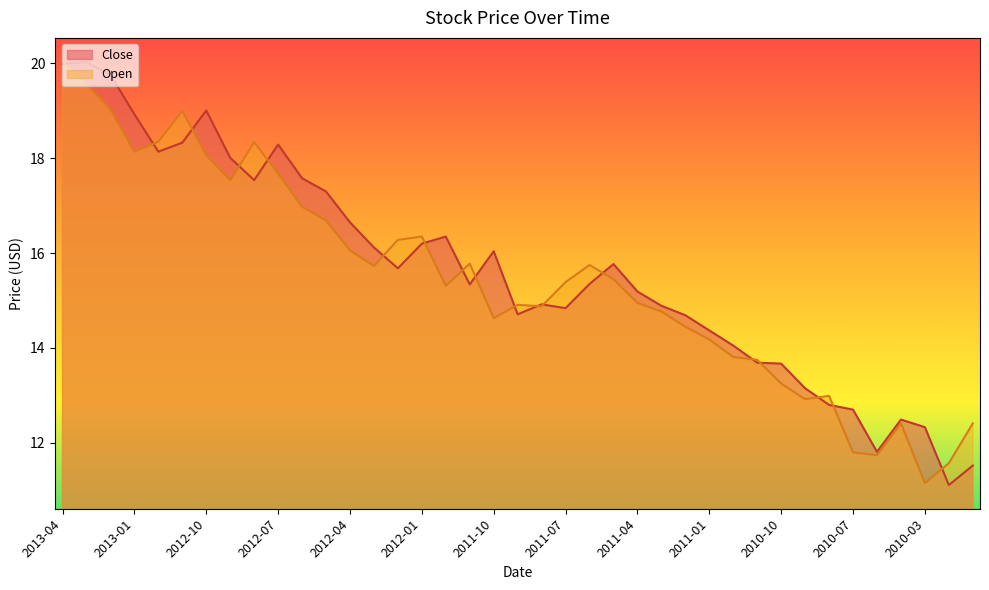

Between which two adjacent categories do Open and Close first intersect?

2013-04 and 2013-03